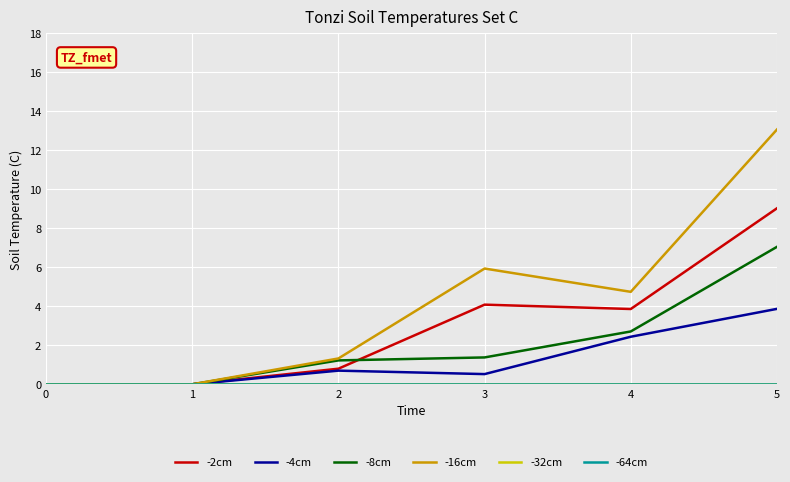

Does the chart have visible grid lines?

Yes